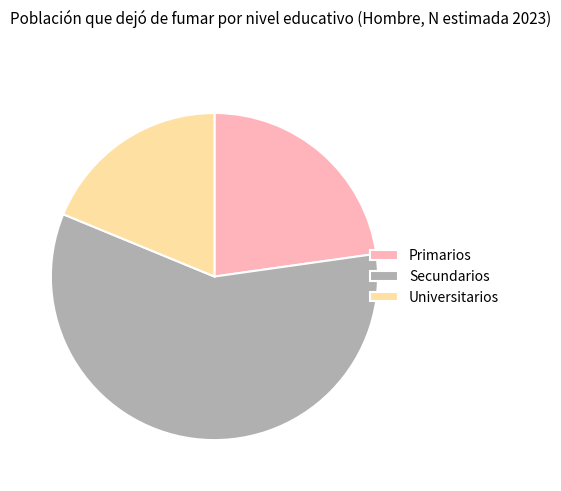

The Primarios slice represents 23% of the pie. True or false?

True